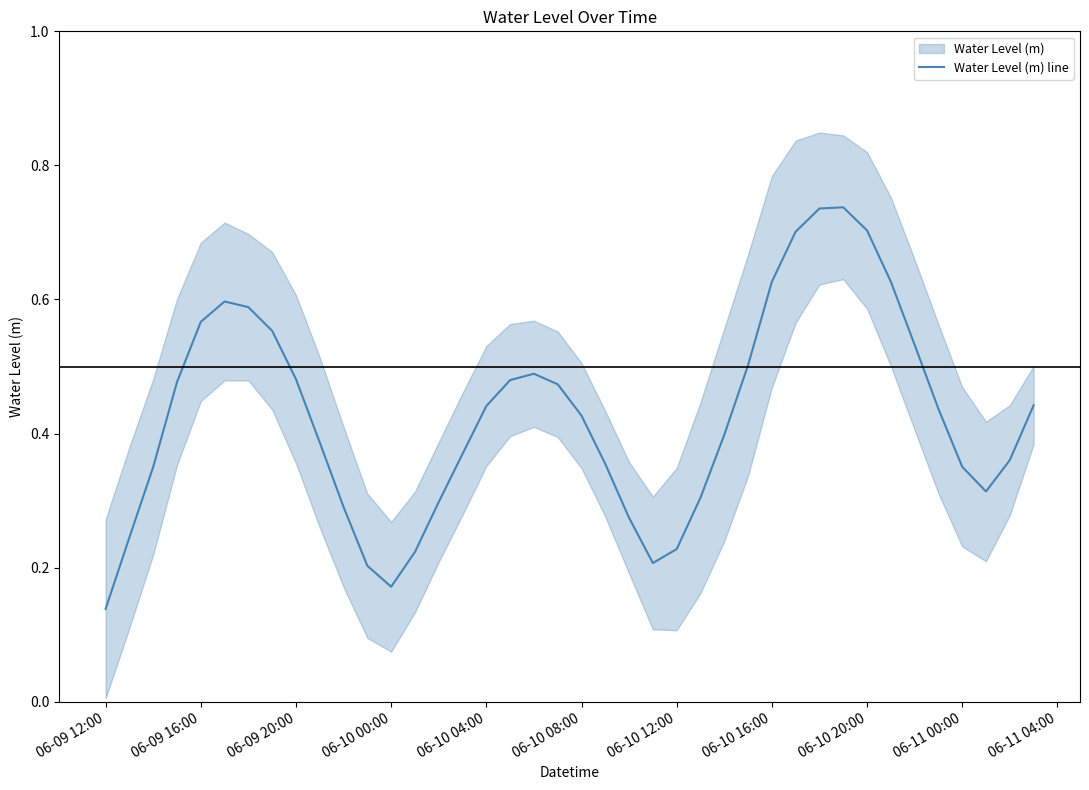

How many values are between 0 and 1?

40